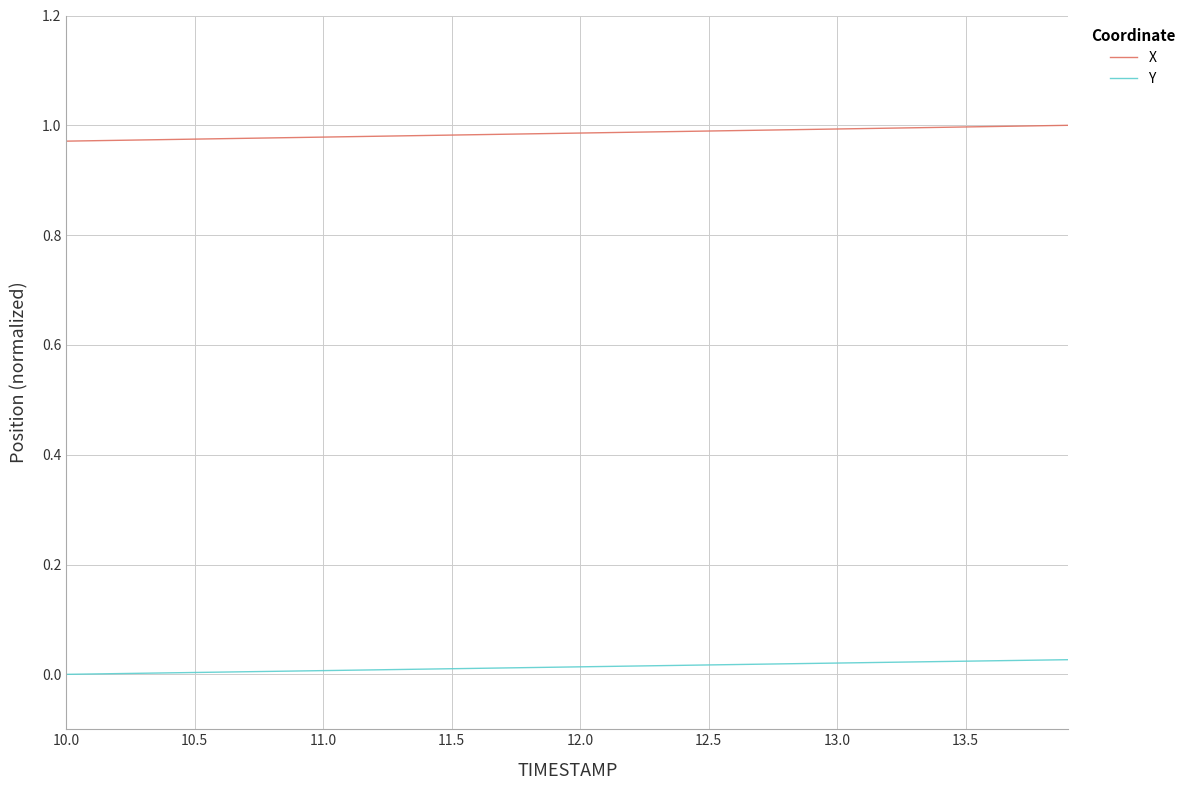

True or false: Y and X cross at least once.

False